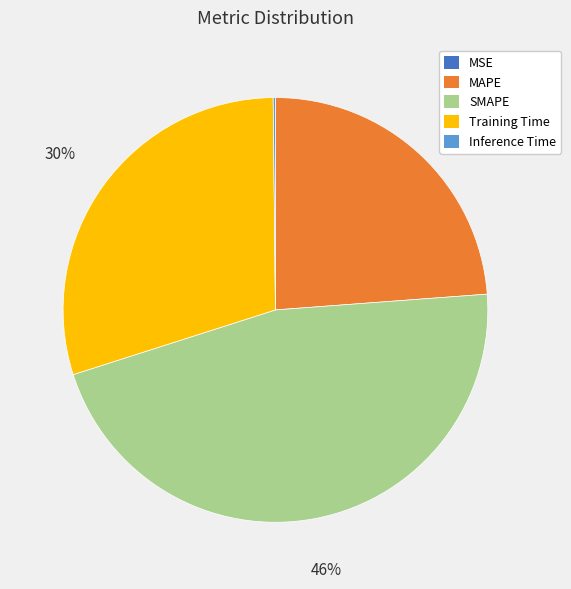

Approximately how many times larger is the value at MAPE compared to SMAPE?

0.5